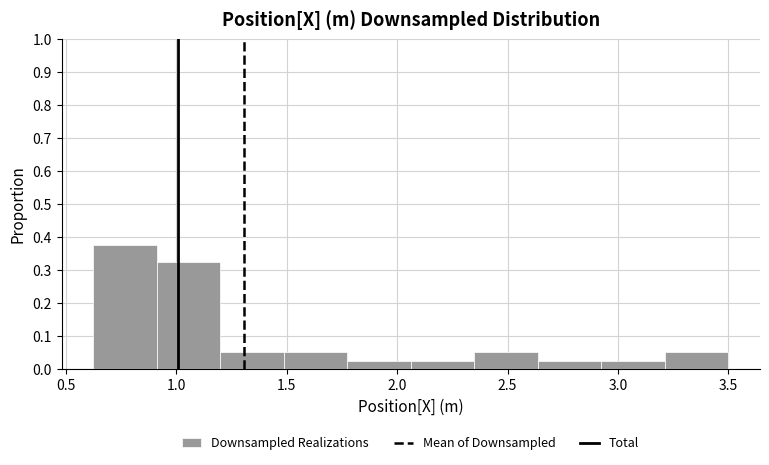

Reading left to right, list every bar in this chart as the range it spans on the x-axis followed by its height. Neither the bar edges nor the heights are printed on the chart, so give them approximately, as read against the axes.

0.60 to 0.90: 0.38
0.90 to 1.20: 0.33
1.20 to 1.50: 0.05
1.50 to 1.75: 0.05
1.75 to 2.05: 0.03
2.05 to 2.35: 0.03
2.35 to 2.65: 0.05
2.65 to 2.90: 0.03
2.90 to 3.20: 0.03
3.20 to 3.50: 0.05